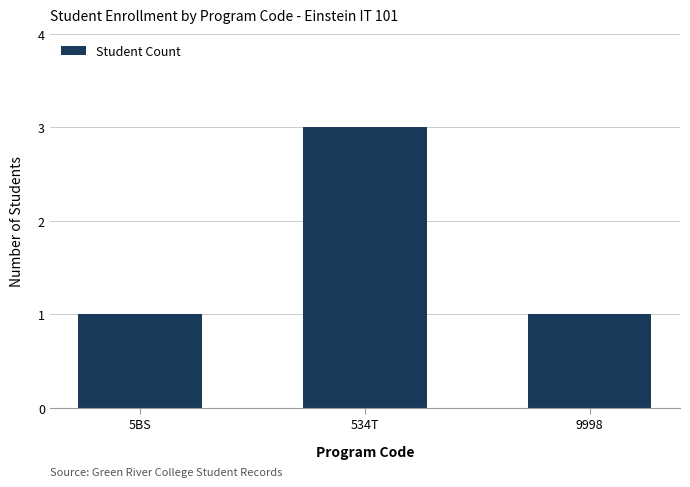

How many distinct data groups are displayed?

1